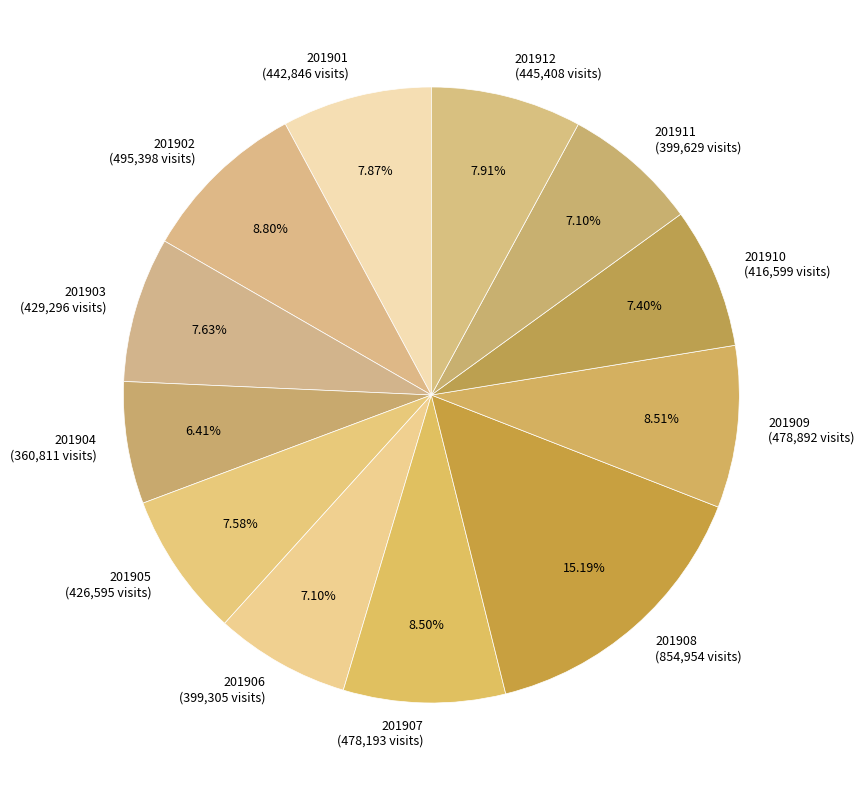

True or false: 201904 accounts for 12% of the total.

False